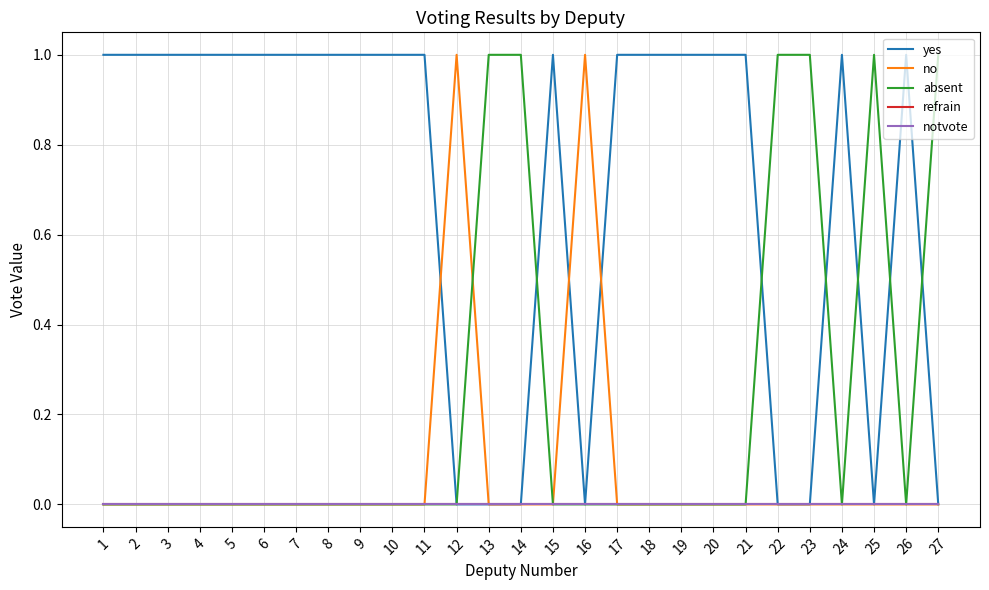

How many lines are shown in the chart?

5